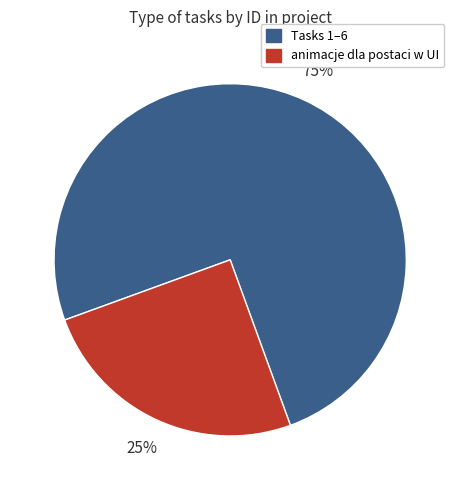

To the nearest percent, what portion does Tasks 1–6 represent?

75%